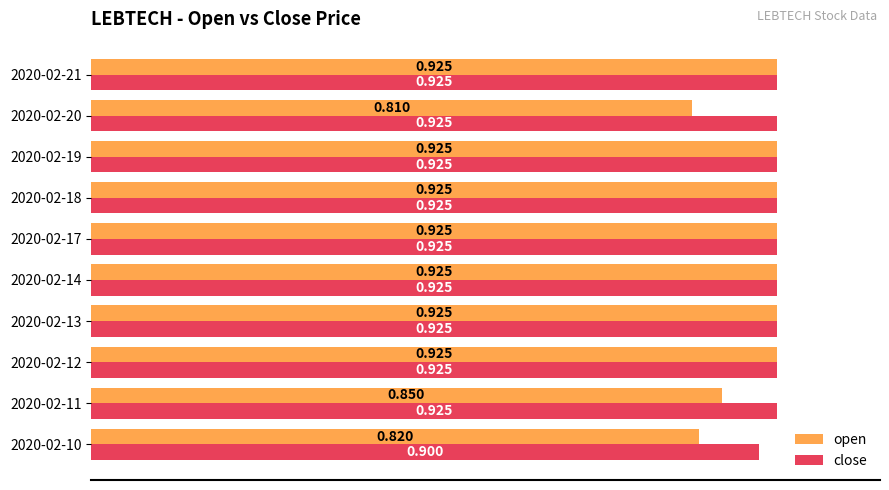

List the series in order of their overall mean, highest first.

close, open